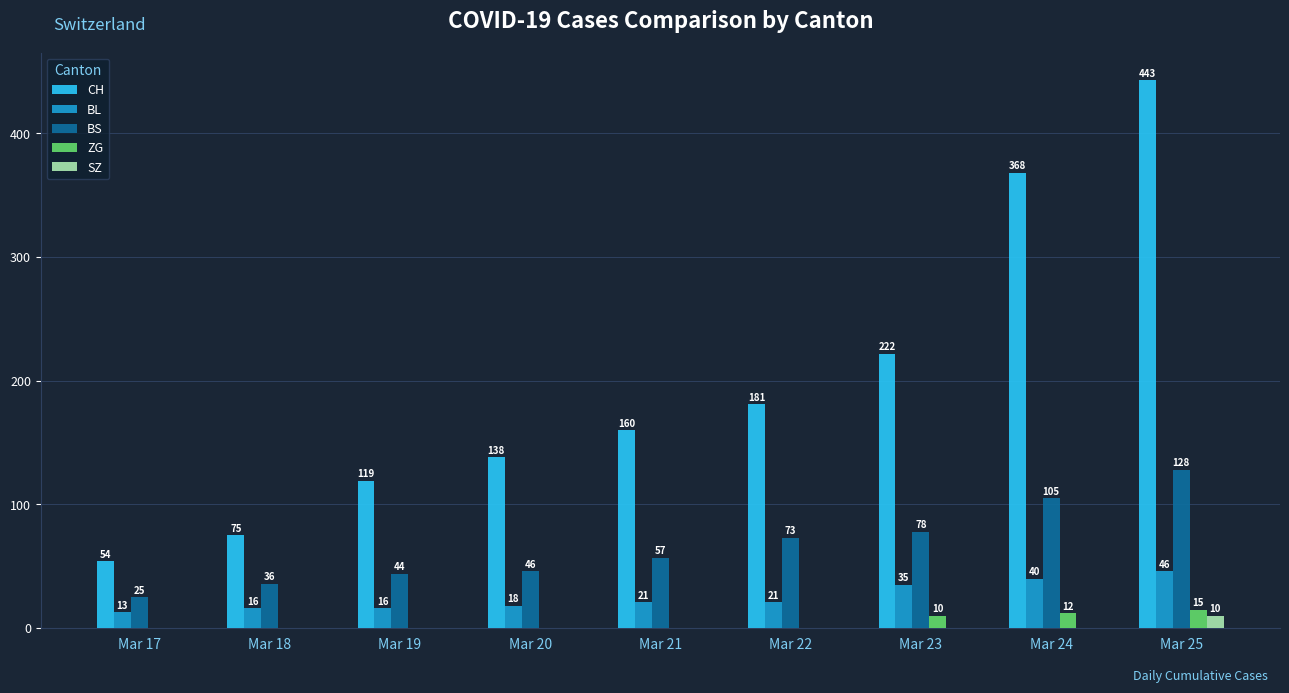

At which category is the sum across all series the highest?

Mar 25